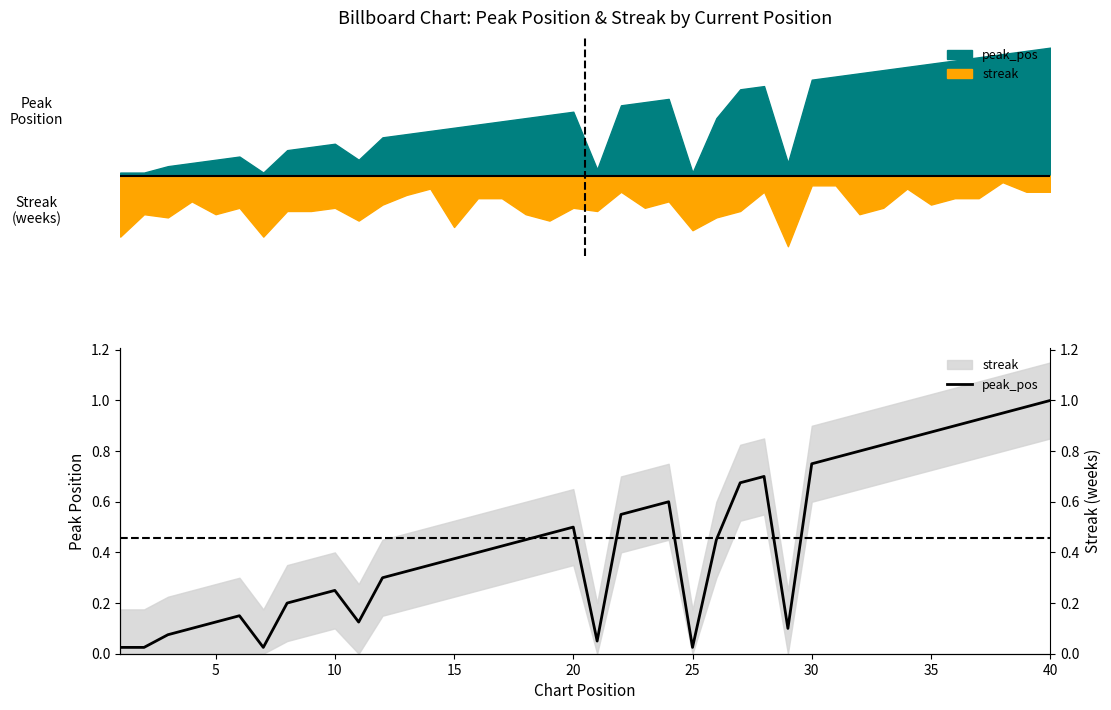

The chart shows a value of 0.2 at 19. True or false?

False